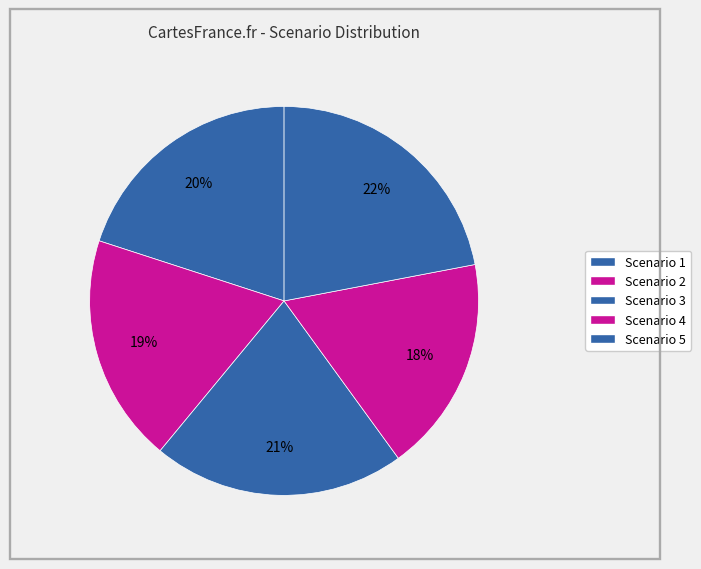

What is the smallest slice in the pie chart?

Scenario 4